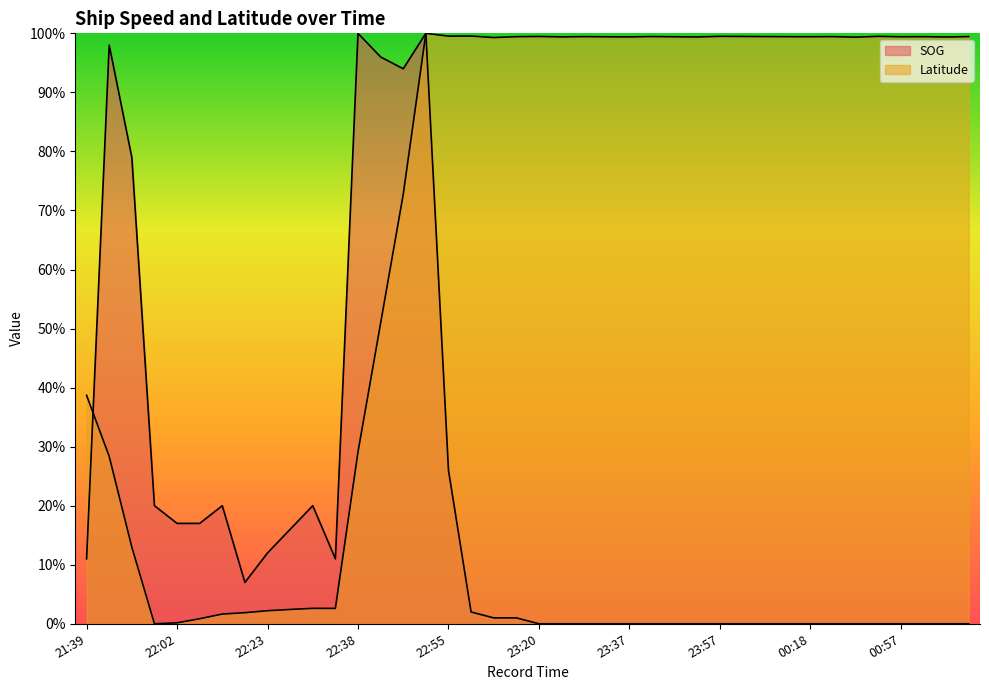

True or false: SOG and Latitude cross at least once.

True